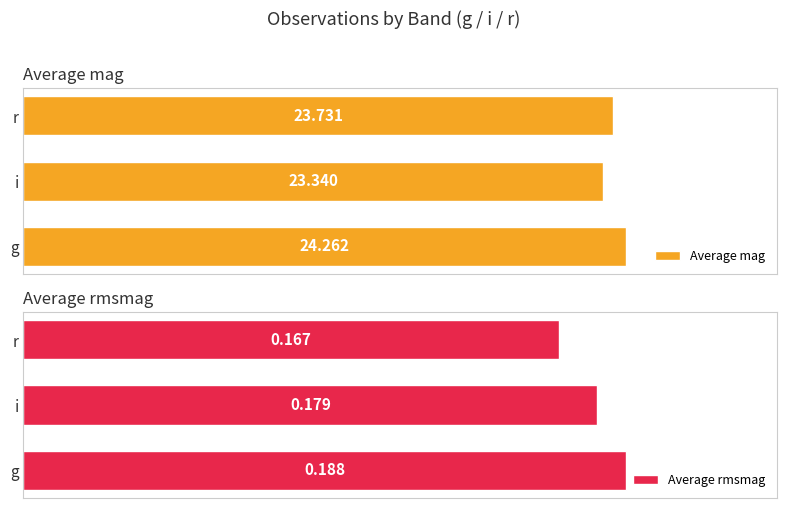

Rank the series by their maximum value, from lowest to highest.

Average rmsmag, Average mag